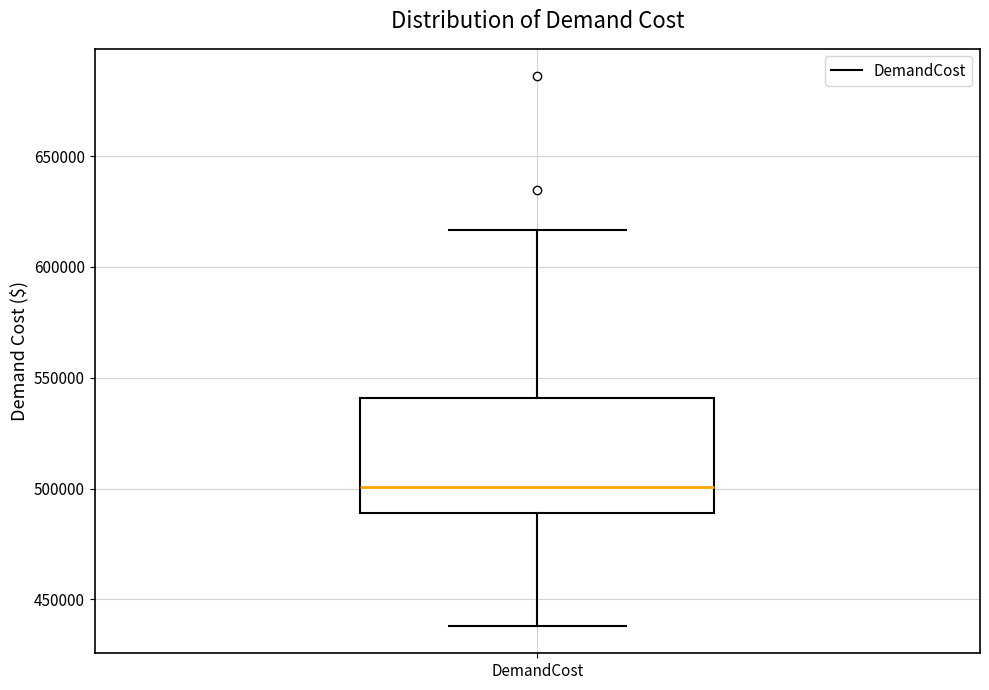

Read this box plot against the y-axis: the position of the median line, the range covered by the box, and the ends of both whiskers. The values are not printed on the chart, so give them approximately, as read against the axis.

median 500000, box 490000 to 540000, whiskers 440000 to 615000